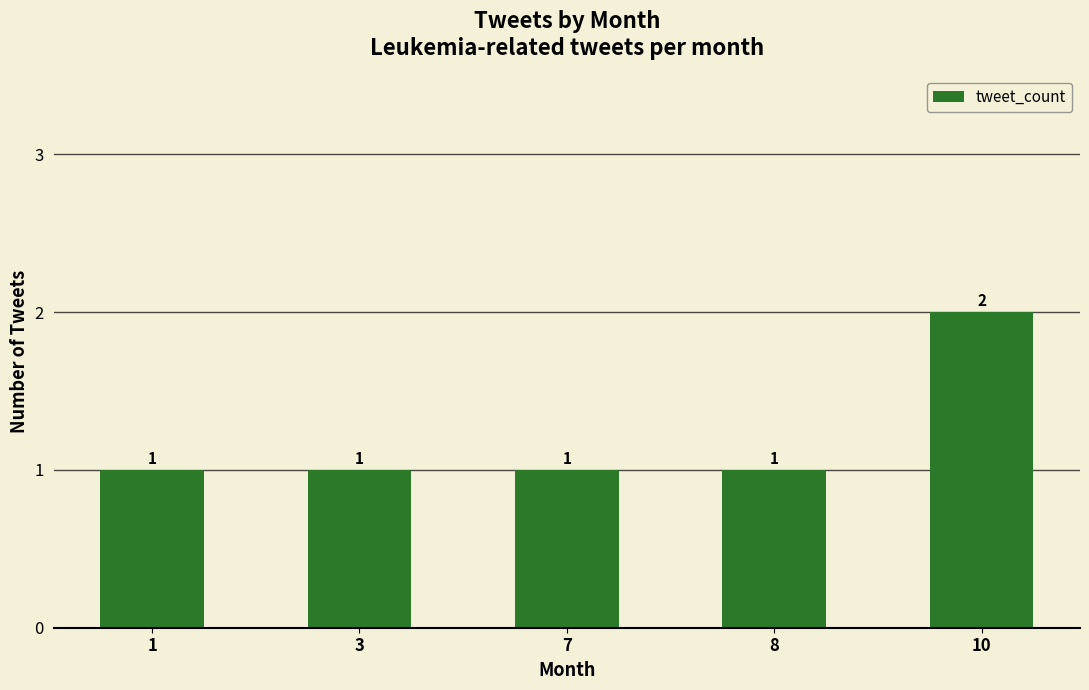

At which category does the chart reach its peak across all series?

10